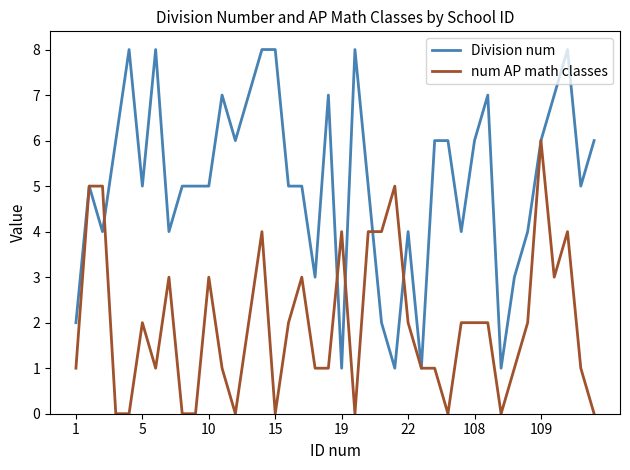

Which series has the widest spread of values?

Division num